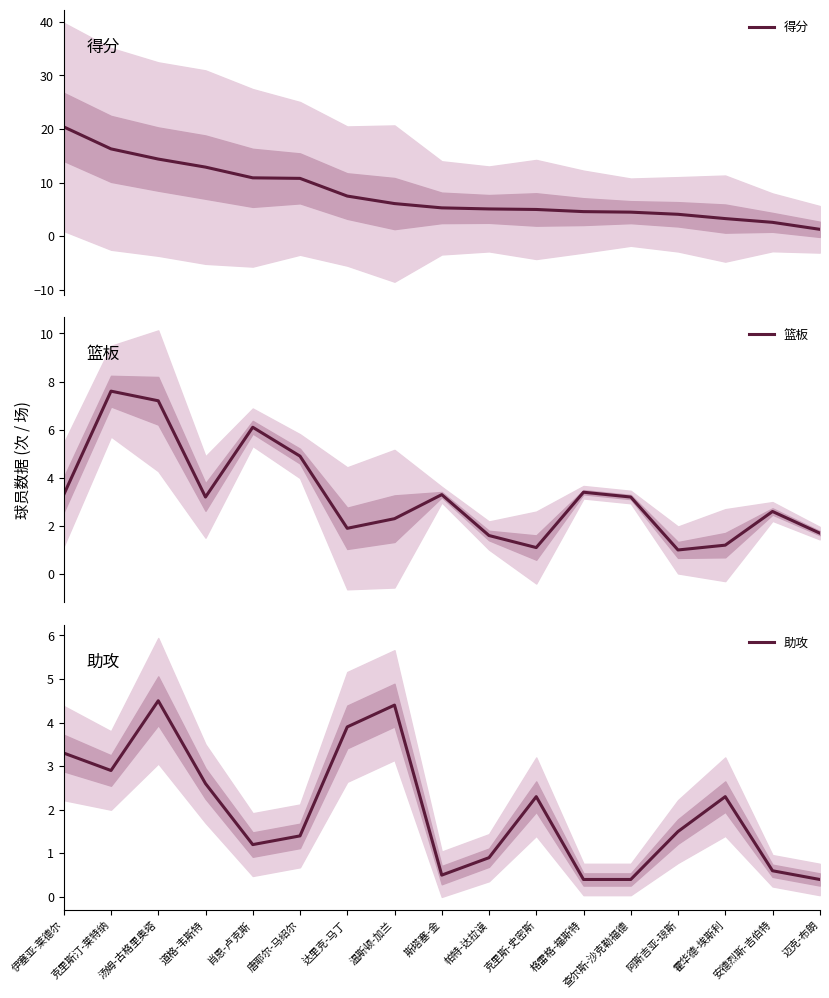

Which series has the largest total across all categories?

得分